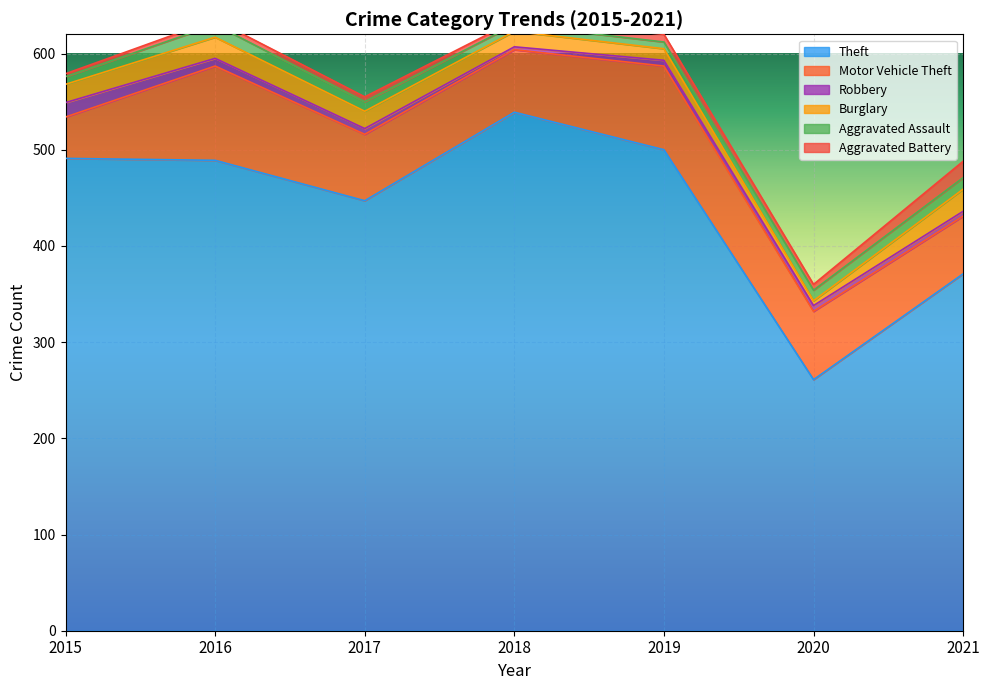

True or false: Theft has more than 2 interior local peaks.

False